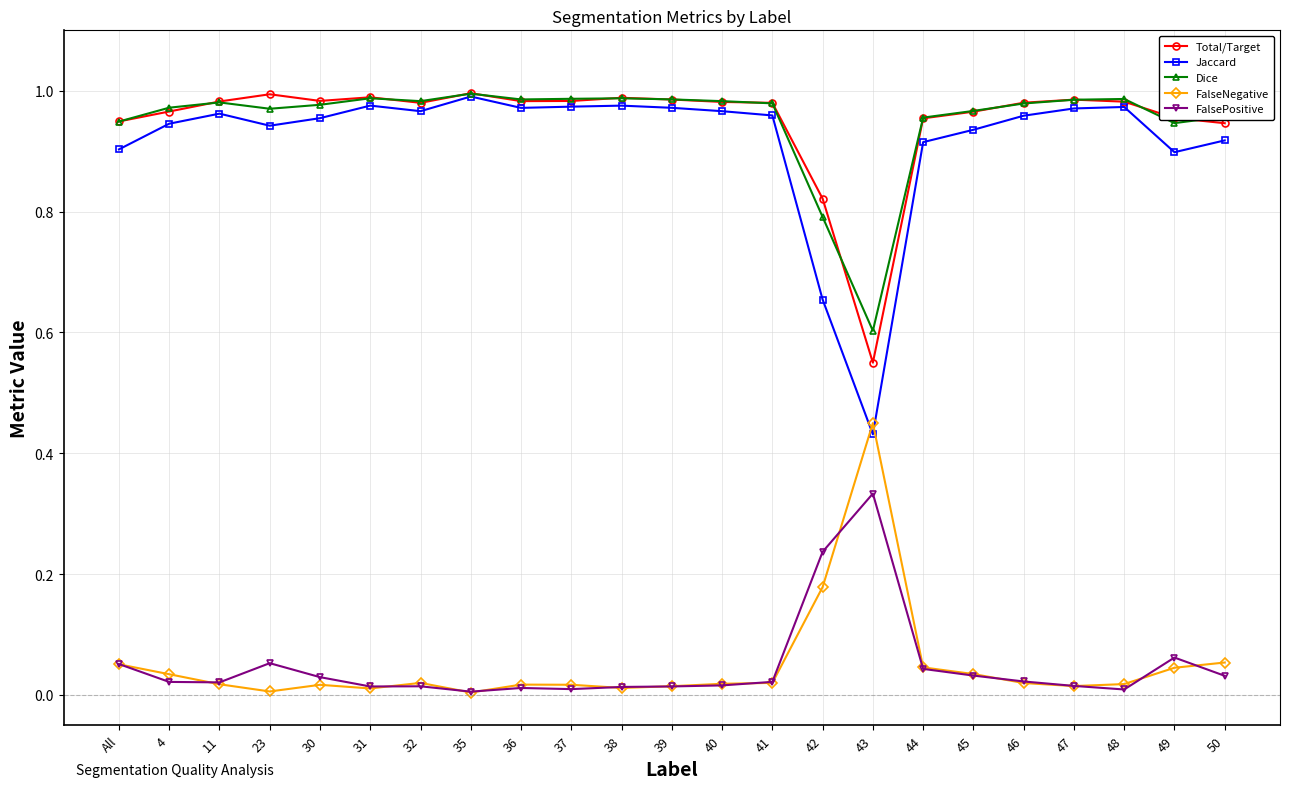

True or false: FalseNegative and FalsePositive cross at least once.

True